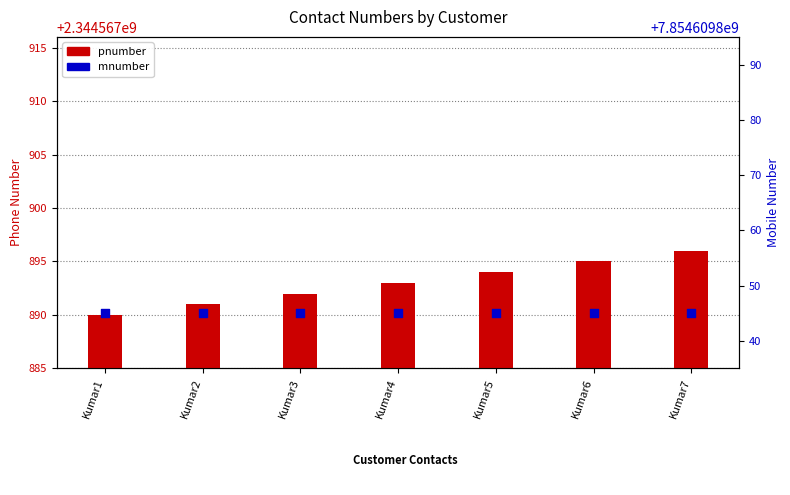

What are all the series names shown in the legend?

pnumber, mnumber